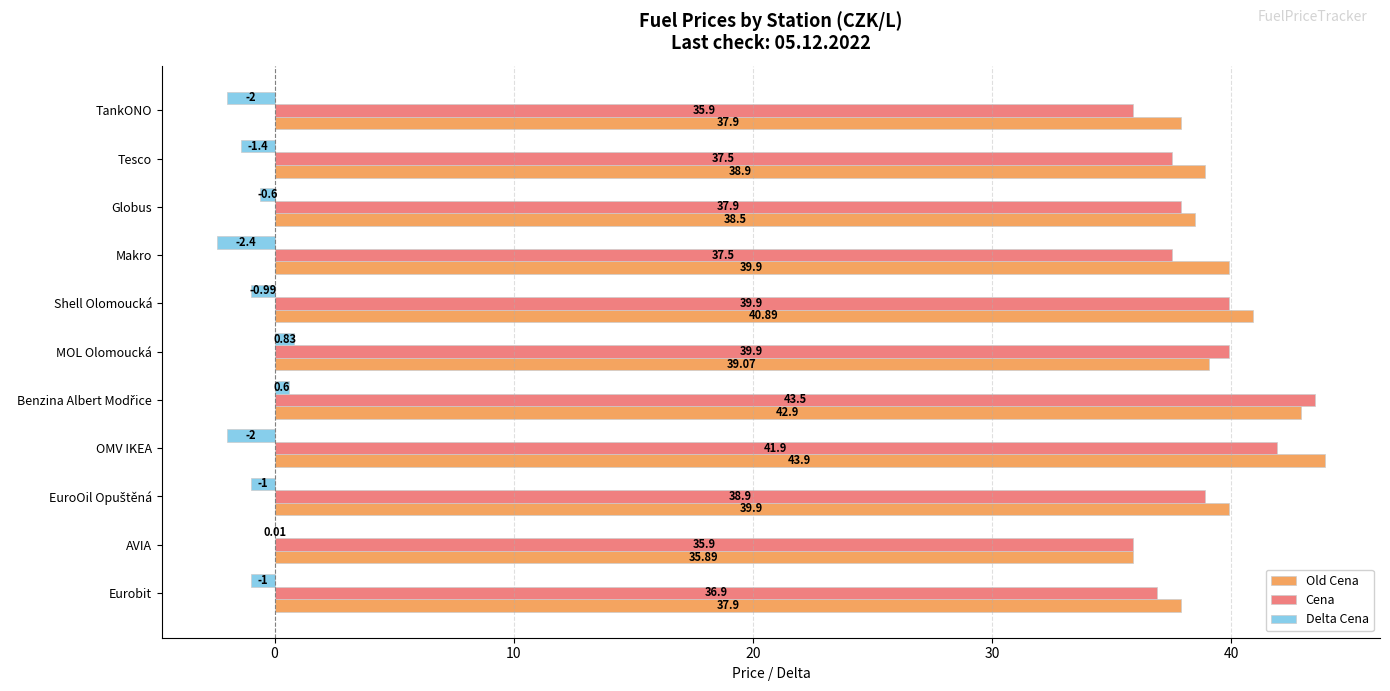

Which category has the highest value in the Old Cena series?

OMV IKEA